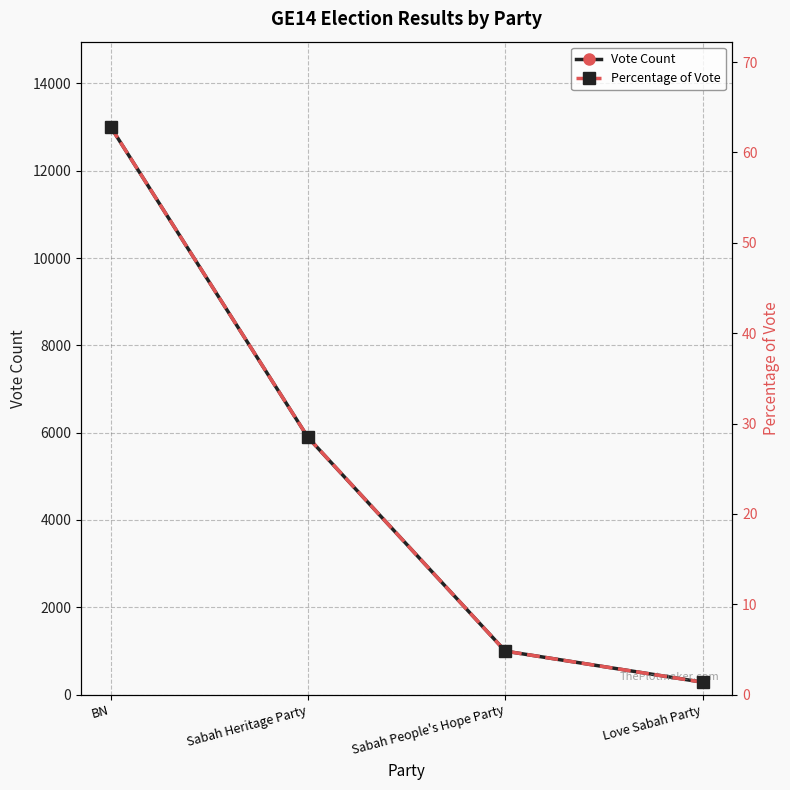

Reading left to right, list all the values displayed in this chart.

Vote Count: 13007.0	5892.0	996.0	284.0
Percentage of Vote: 62.8	28.5	4.8	1.4